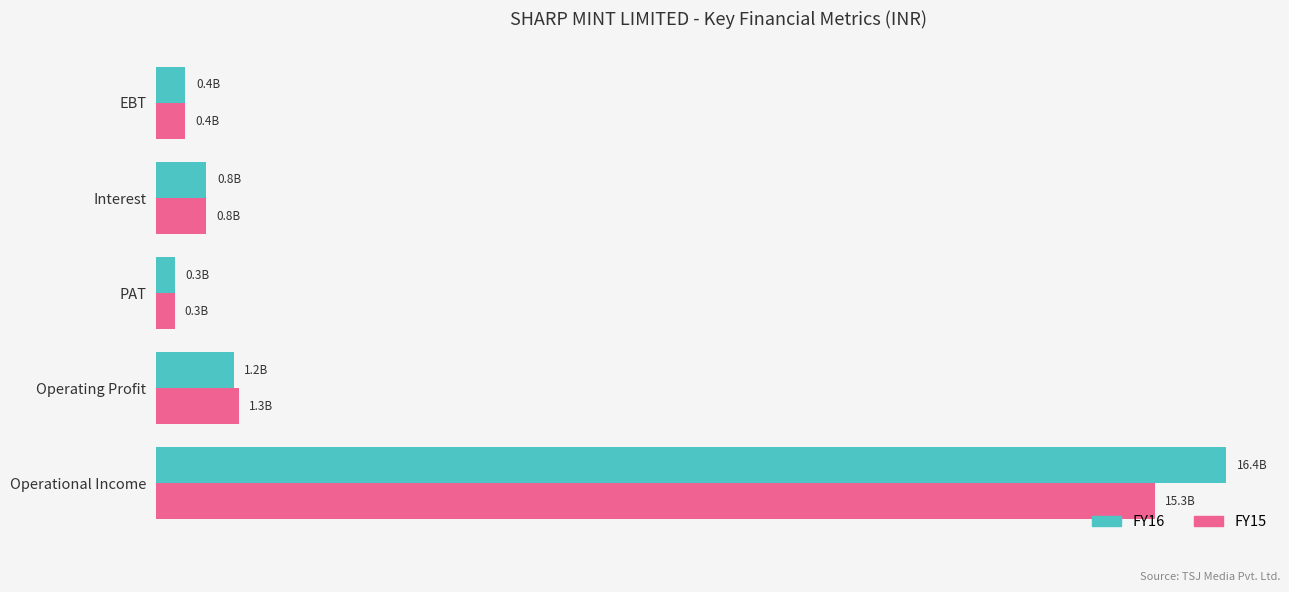

At which category does the chart reach its minimum across all series?

PAT